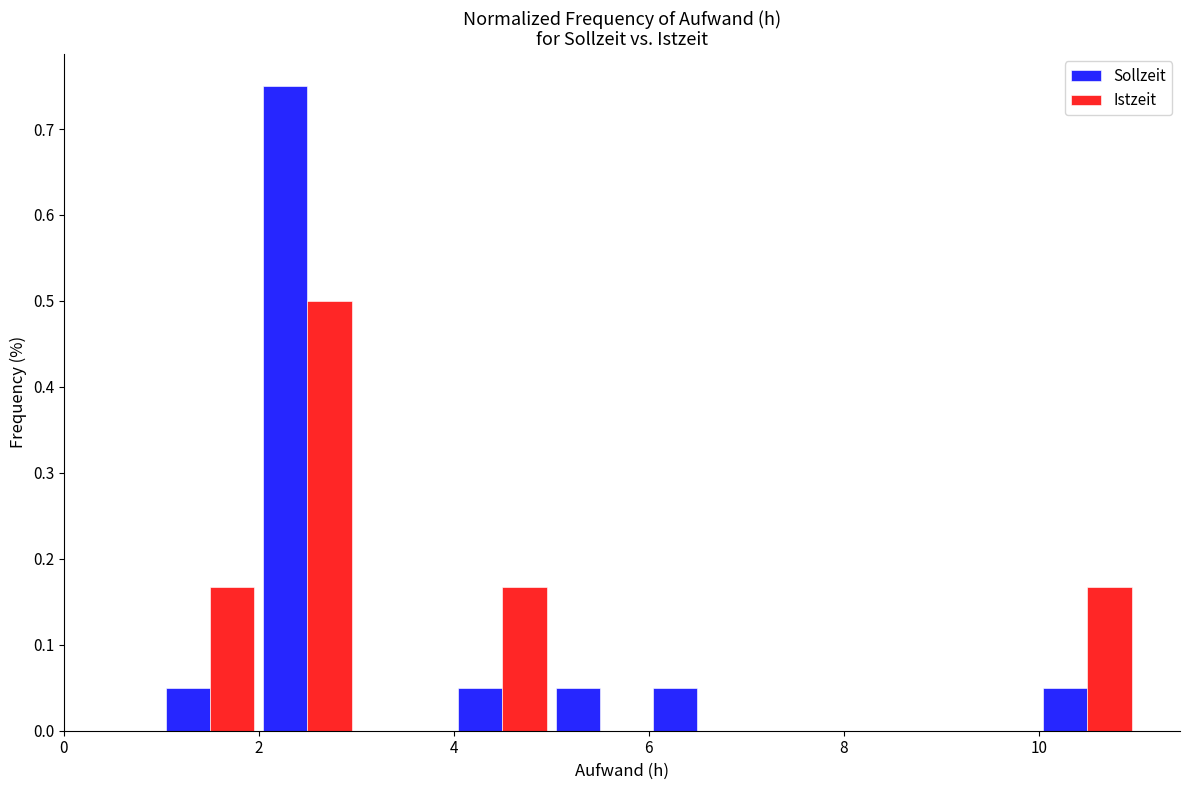

In the Sollzeit series, which range on the x-axis has the tallest bar?

2 to 3